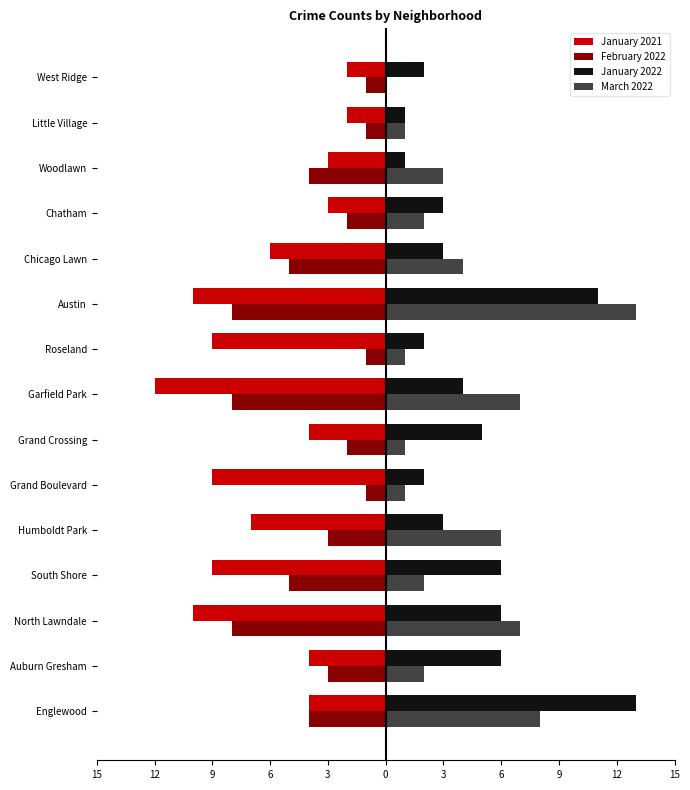

What is the sum of all January 2022 values?

68